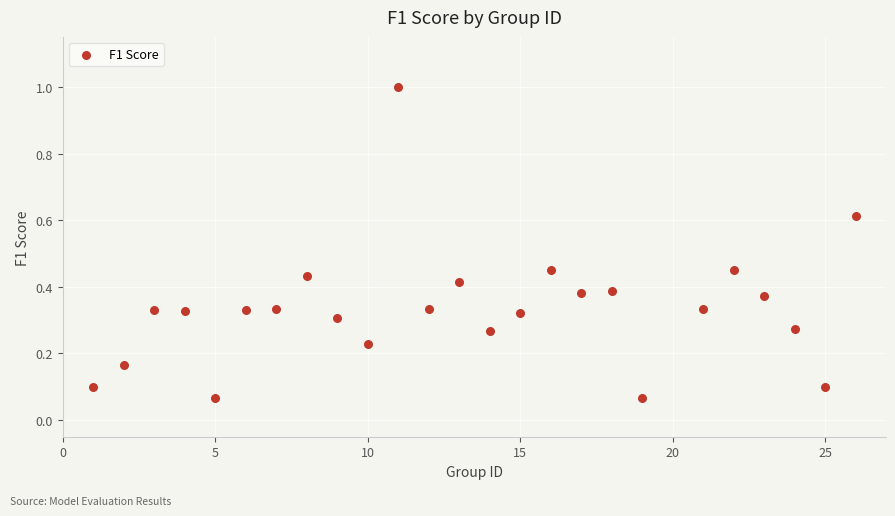

What is the range of X values (max minus min)?

25.0